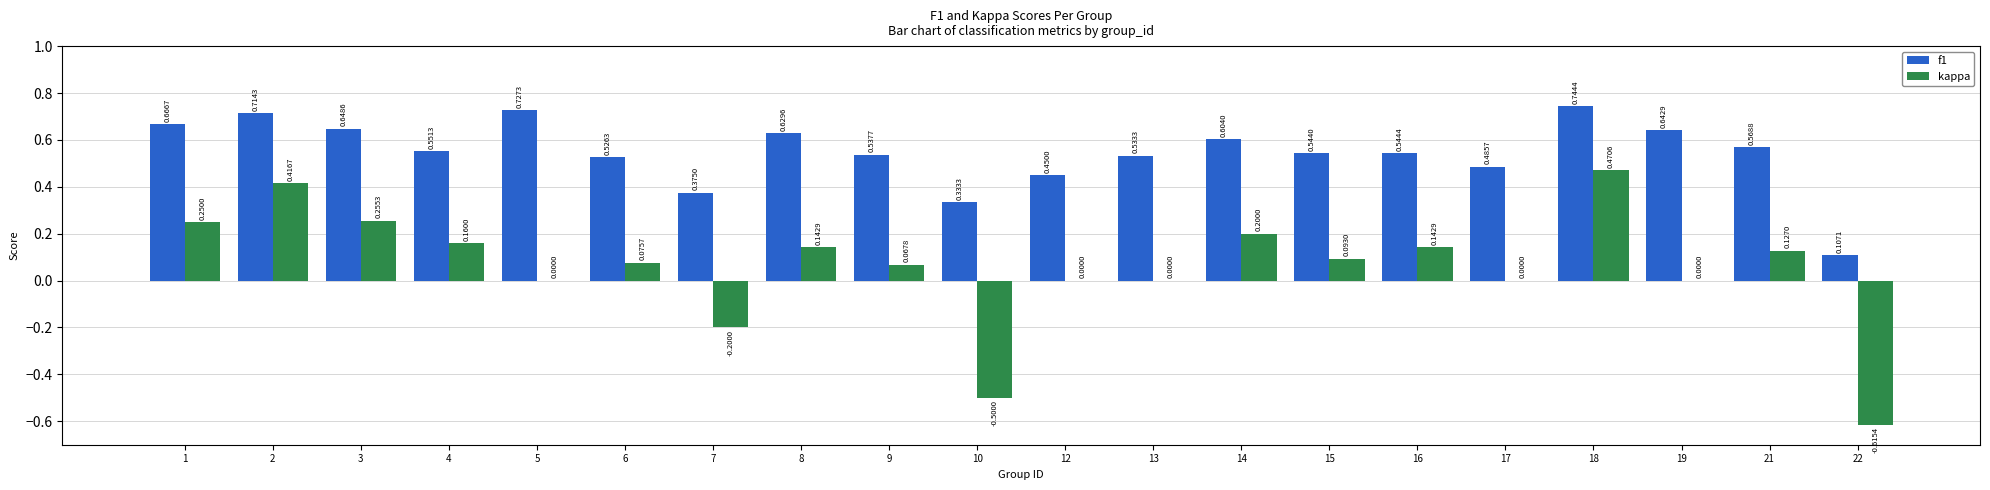

Which series changed the most between 1 and 17?

kappa